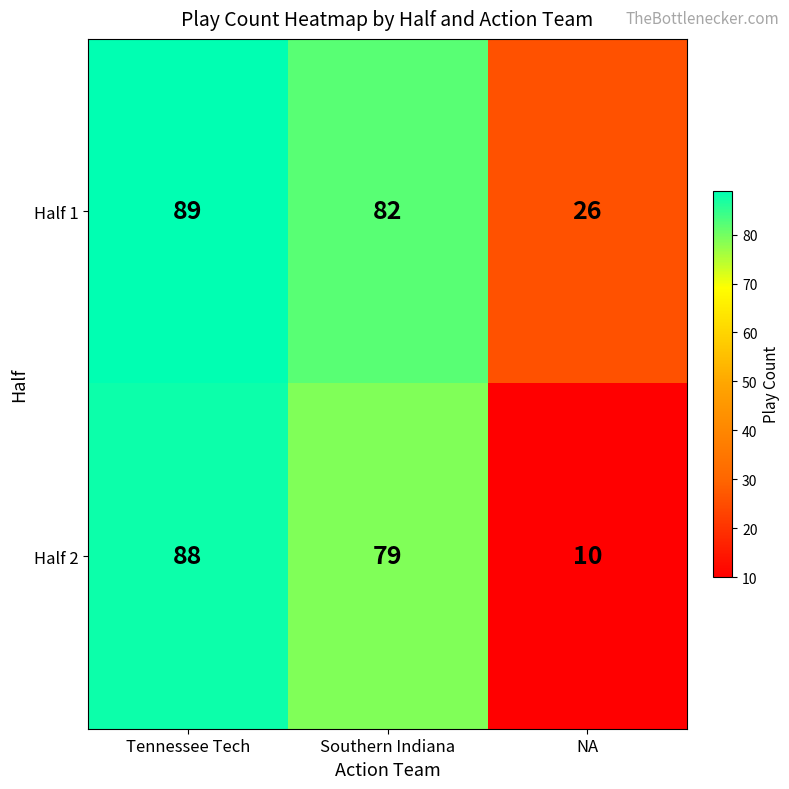

Rank the series by their maximum value, from lowest to highest.

Half 2, Half 1